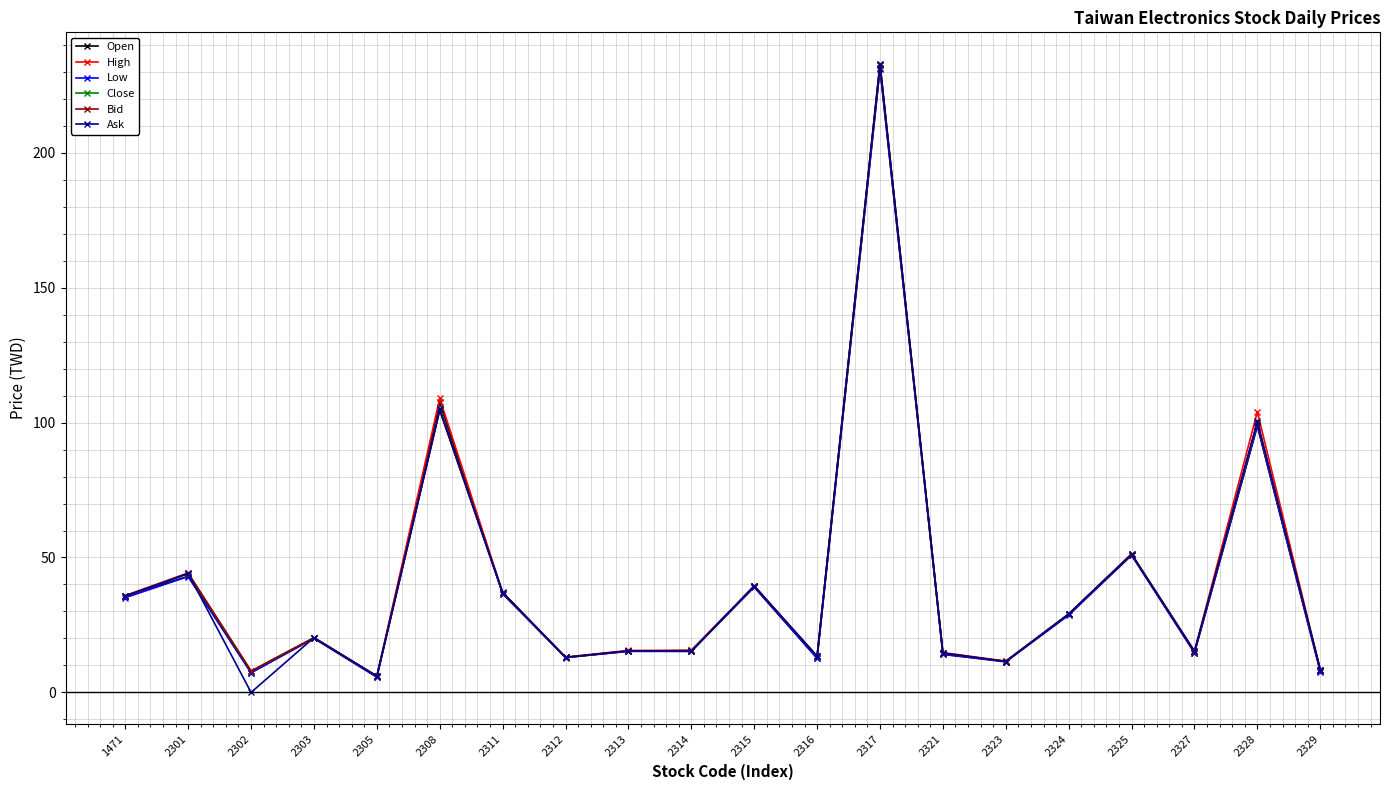

The value of High at 2323 is 19.6. True or false?

False